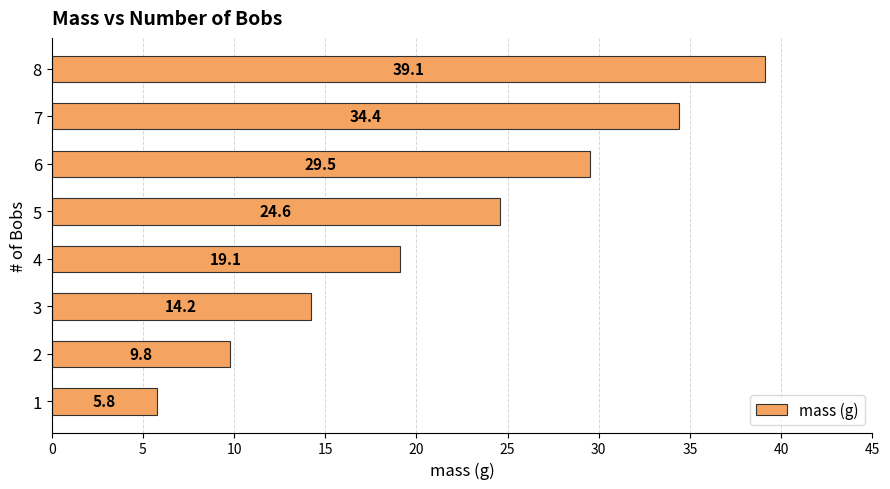

How many bars are there in total?

8